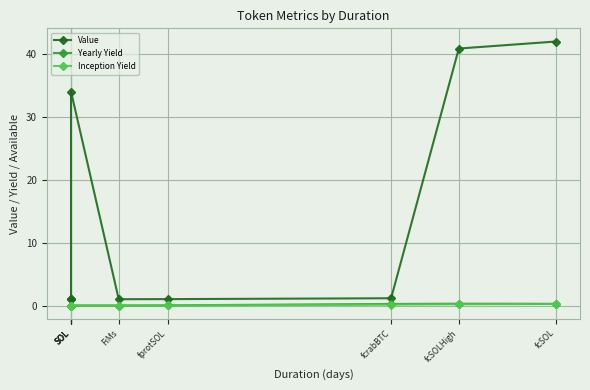

At how many categories does at least one series exceed 18?

3